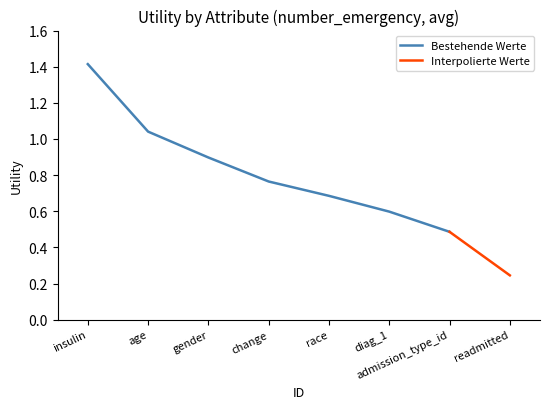

List the labels in order of value, smallest first.

readmitted, admission_type_id, diag_1, race, change, gender, age, insulin